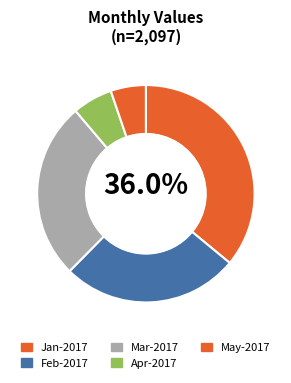

How many segments does this pie chart have?

5